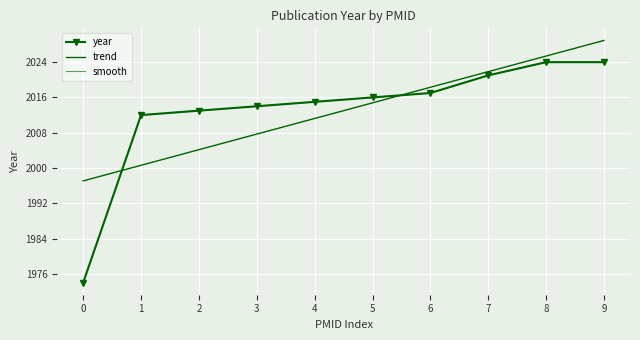

The year series shows 760 at 8. True or false?

False